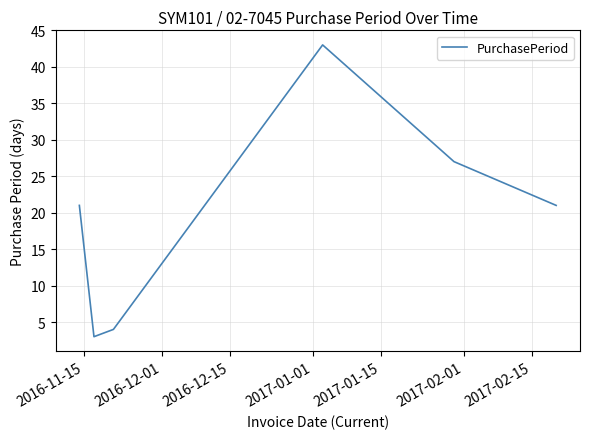

What is the smallest value displayed?

3